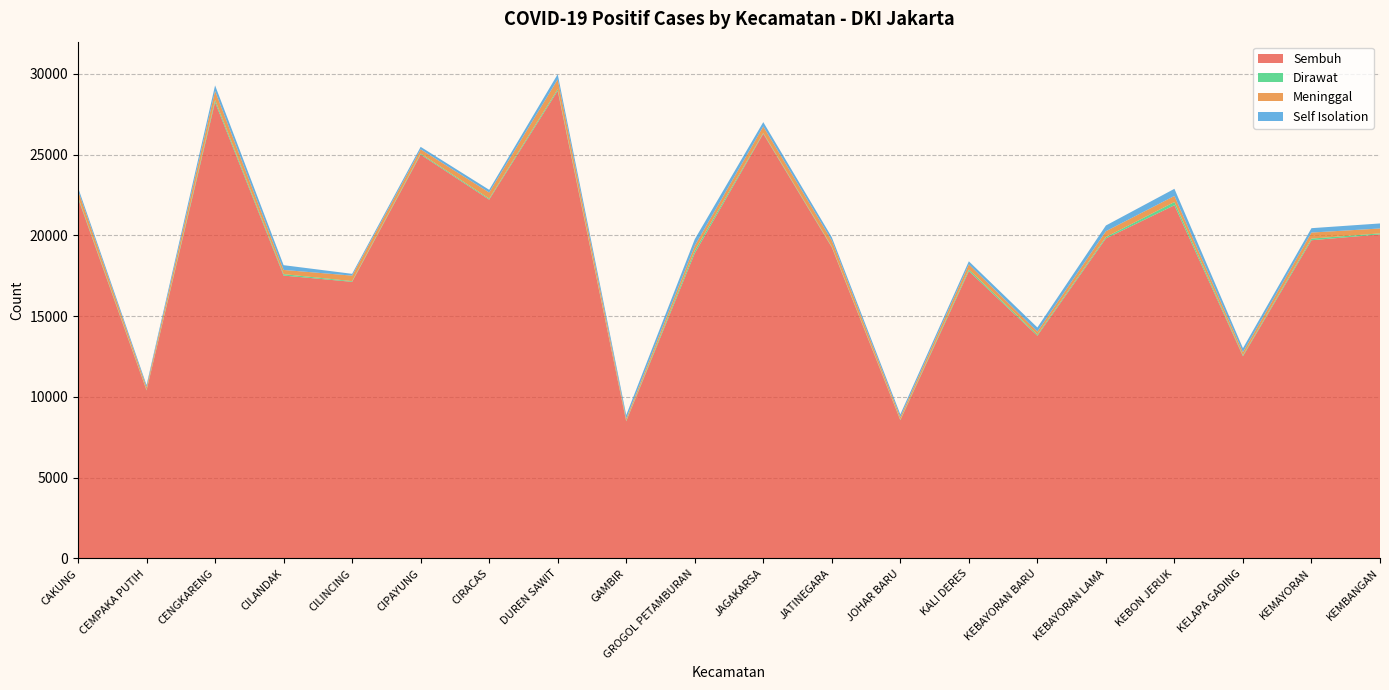

Reading right to left, list all the values displayed in this chart.

Sembuh: 20066	19704	12521	21871	19815	13790	17790	8560	19266	26298	18898	8492	28959	22218	25007	17128	17517	28250	10406	22306
Dirawat: 63	101	59	201	85	74	103	40	43	46	169	38	96	63	59	44	88	139	40	72
Meninggal: 303	375	193	376	363	185	317	158	383	406	298	134	611	379	268	341	261	562	168	414
Self Isolation: 312	271	246	441	354	253	190	165	201	269	400	217	319	167	153	111	294	342	125	179